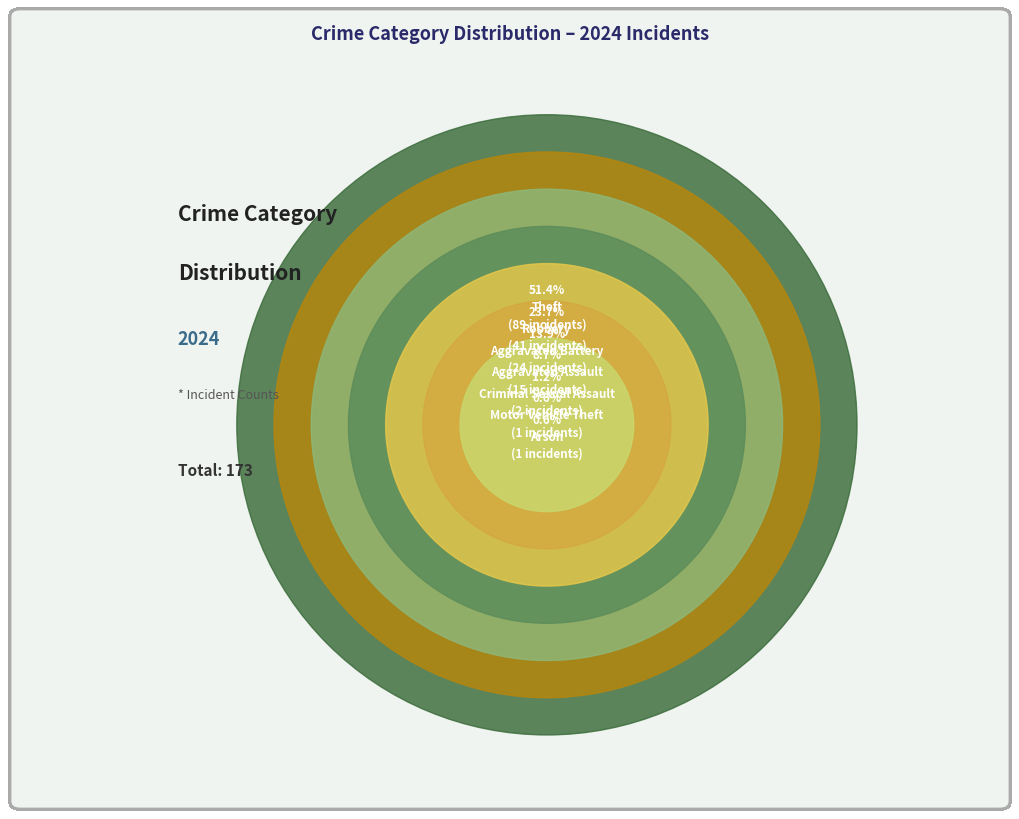

The Robbery slice represents 9% of the pie. True or false?

False